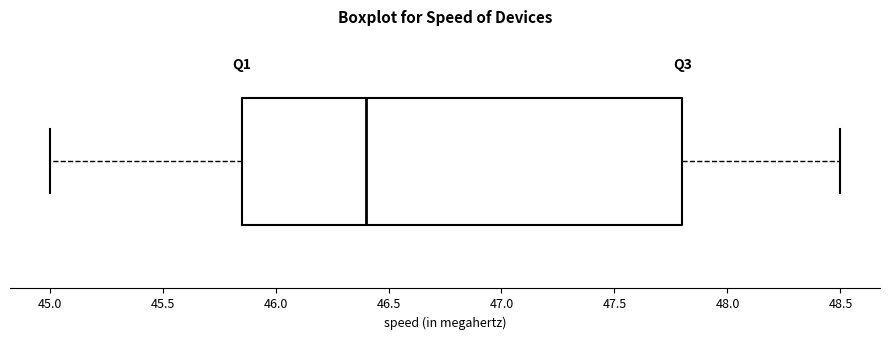

Transcribe this box plot: give where the median line is, the range the box spans, and where the two whiskers end, as read against the x-axis. The values are not printed on the chart, so give them approximately, as read against the axis.

median 46.40, box 45.85 to 47.80, whiskers 45.00 to 48.50